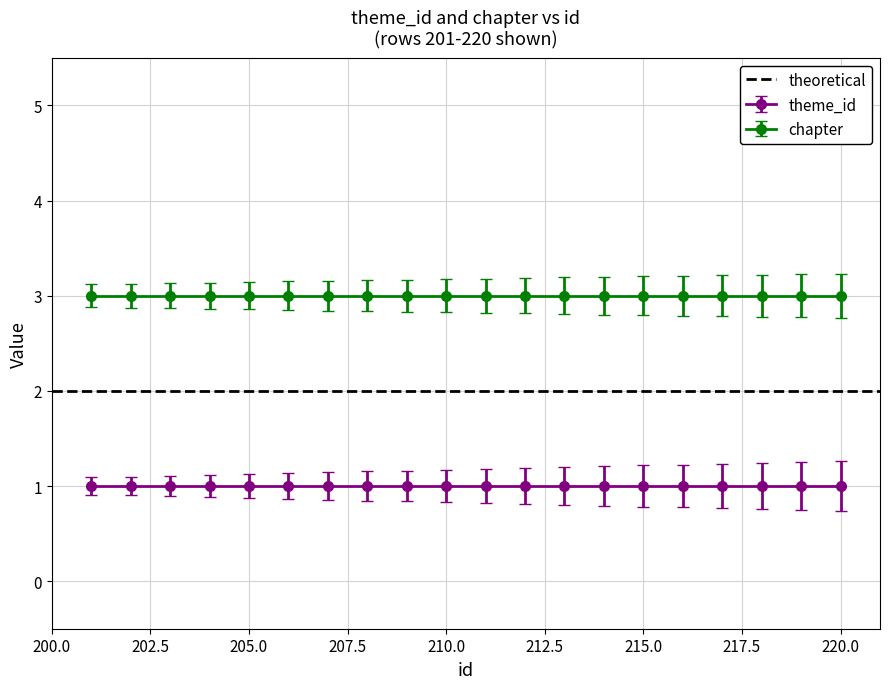

Which series changed the most between 203 and 207?

theme_id